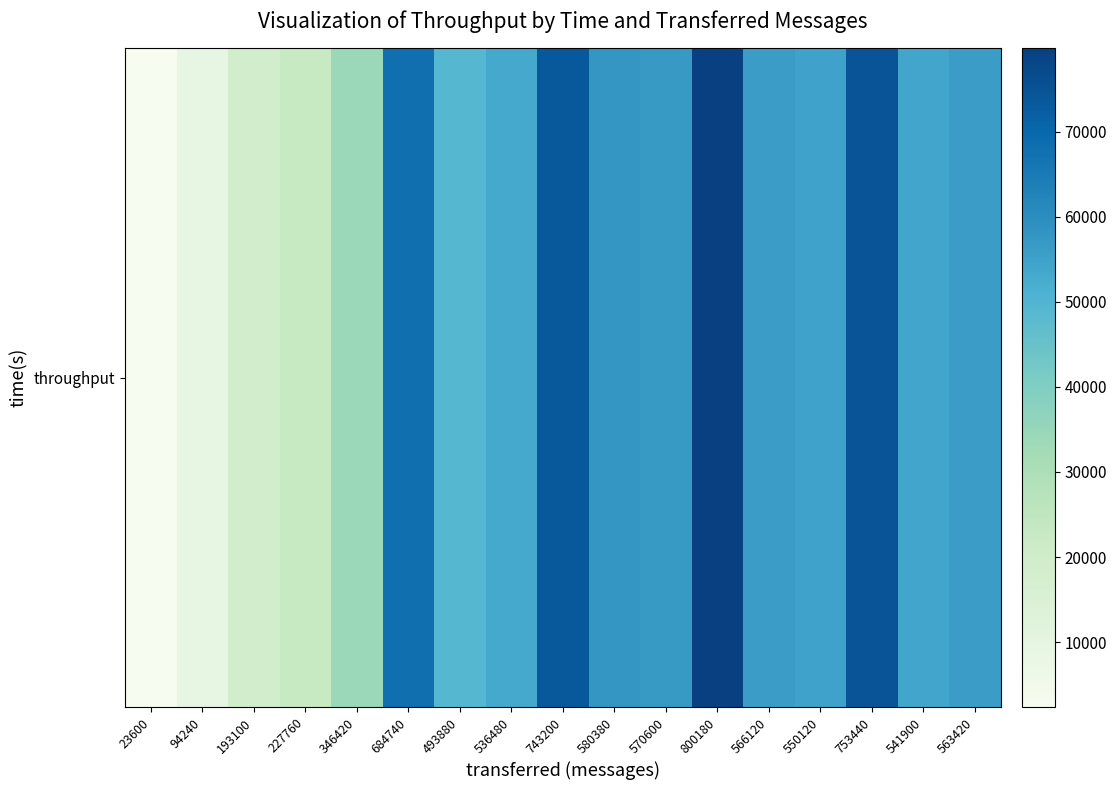

At which label does the data first exceed 54880?

684740